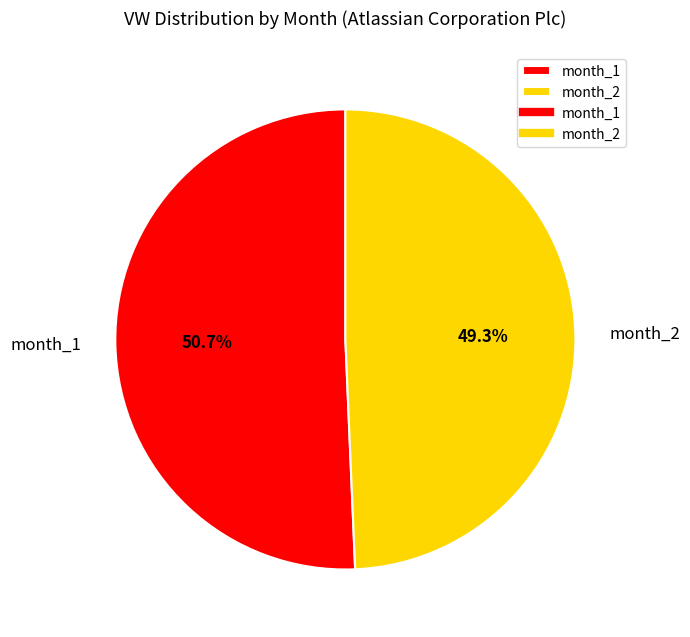

What is the largest slice in the pie chart?

month_1